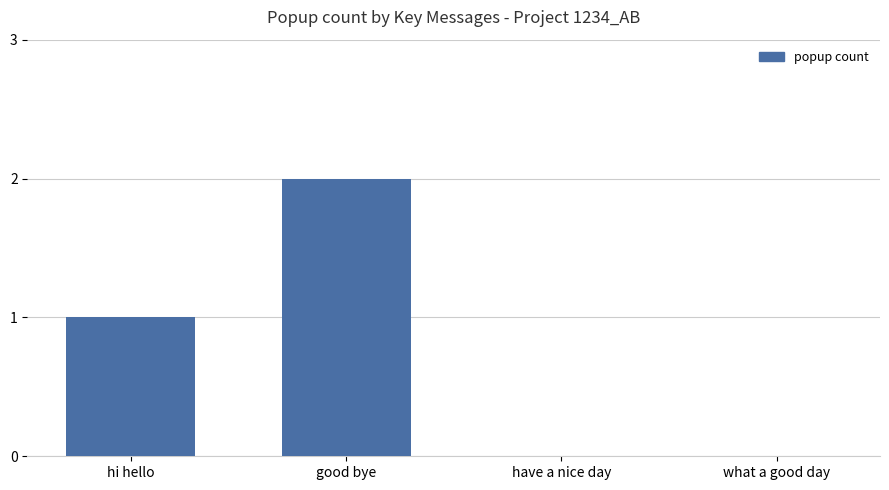

Which category has the highest value across all series?

good bye